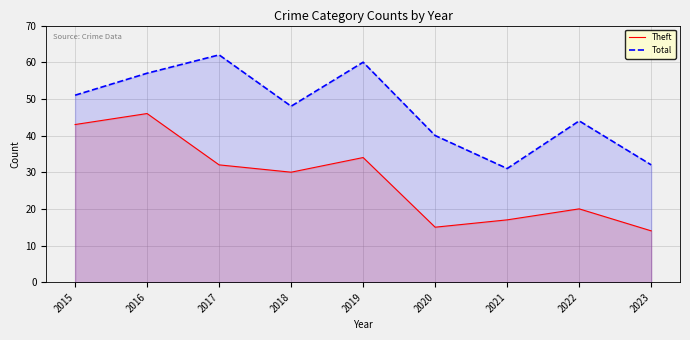

Is the value of Total at 2021 greater than the value of Theft at 2020?

Yes